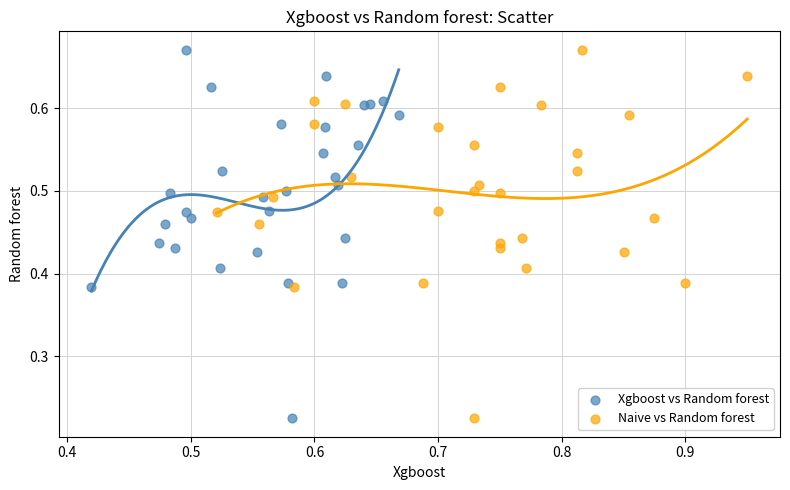

What are all the series names shown in the legend?

Xgboost vs Random forest, Naive vs Random forest